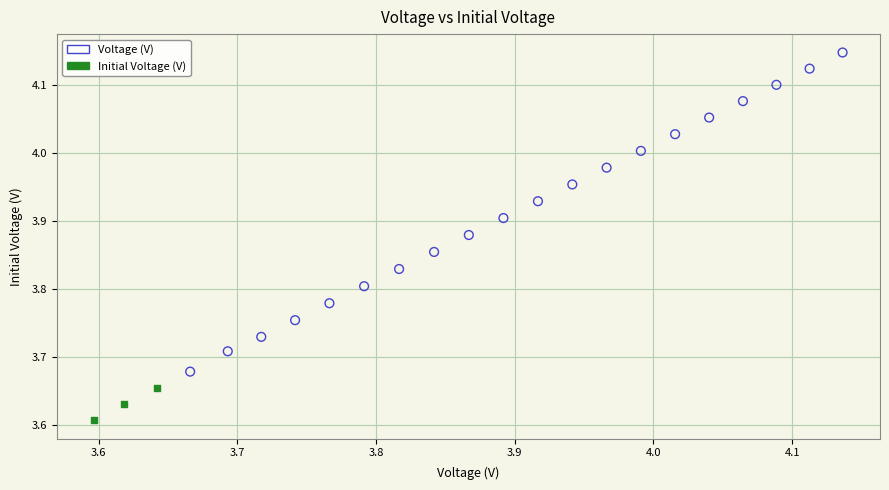

What are all the series names shown in the legend?

Voltage (V), Initial Voltage (V)